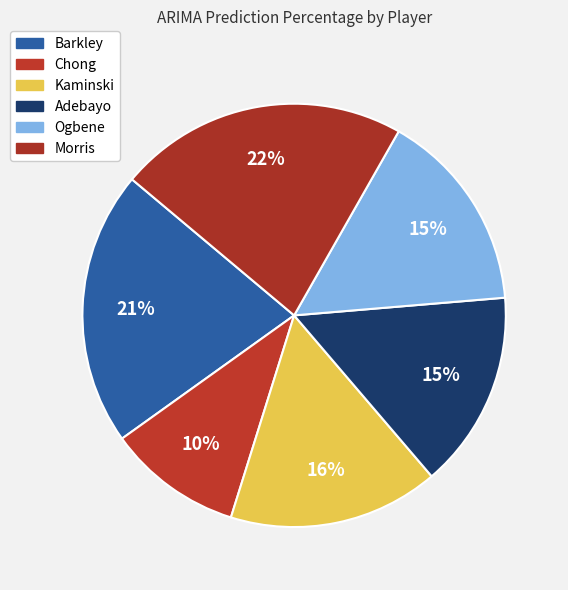

Does Adebayo account for over 50% of the chart?

No